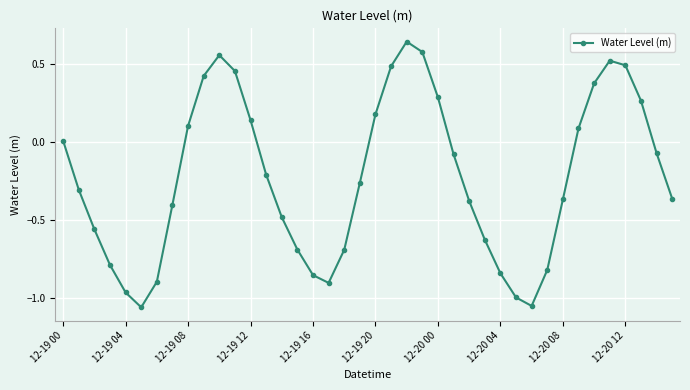

How many interior local valleys (lower than both neighbors) does the data have?

3